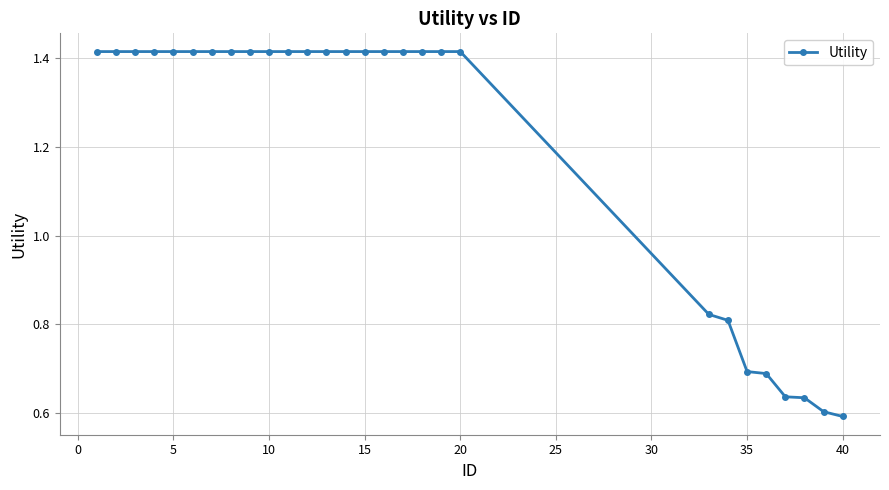

How many values are below 1?

8